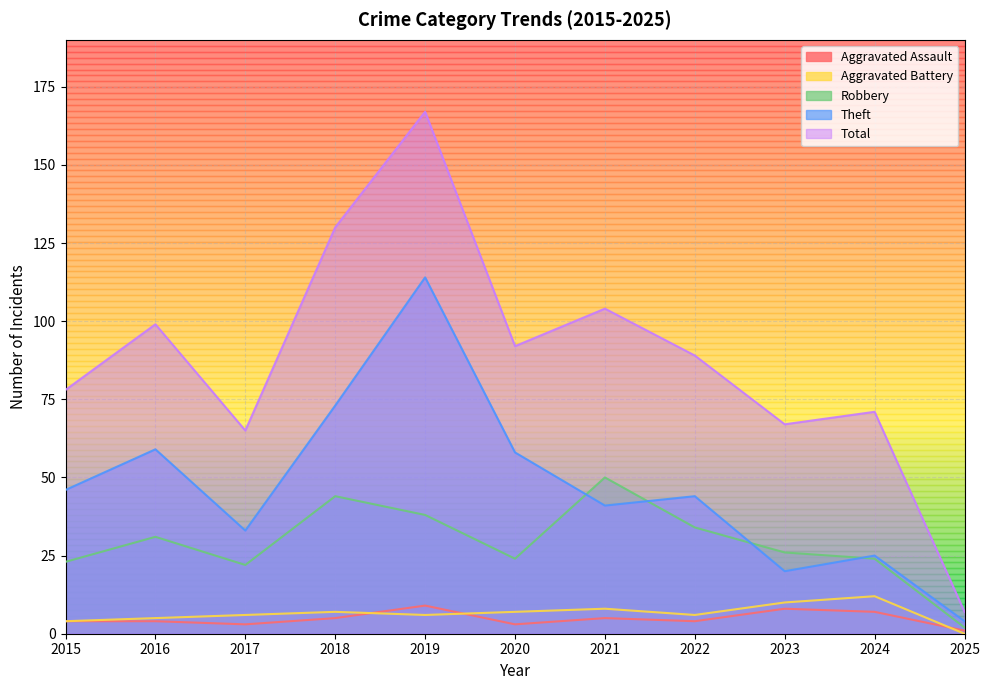

Reading right to left, what are all the values shown in this chart?

Aggravated Assault: 1	7	8	4	5	3	9	5	3	4	4
Aggravated Battery: 0	12	10	6	8	7	6	7	6	5	4
Robbery: 2	24	26	34	50	24	38	44	22	31	23
Theft: 4	25	20	44	41	58	114	73	33	59	46
Total: 7	71	67	89	104	92	167	130	65	99	78